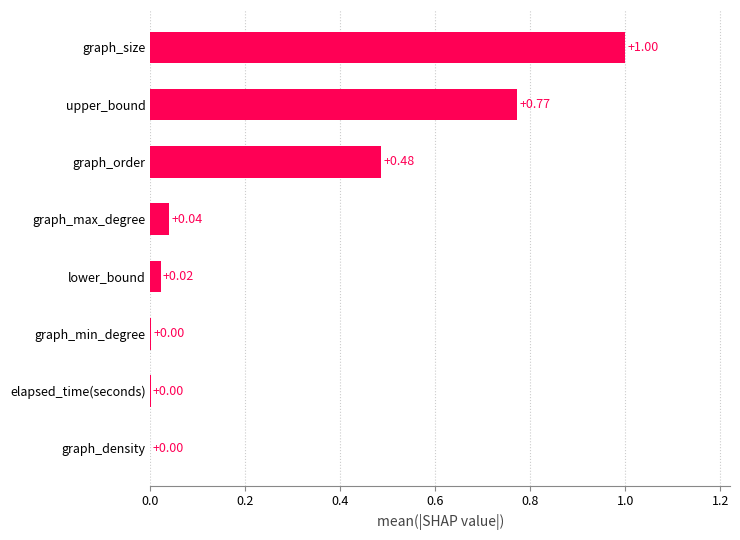

What is the sum of all values?

2.3